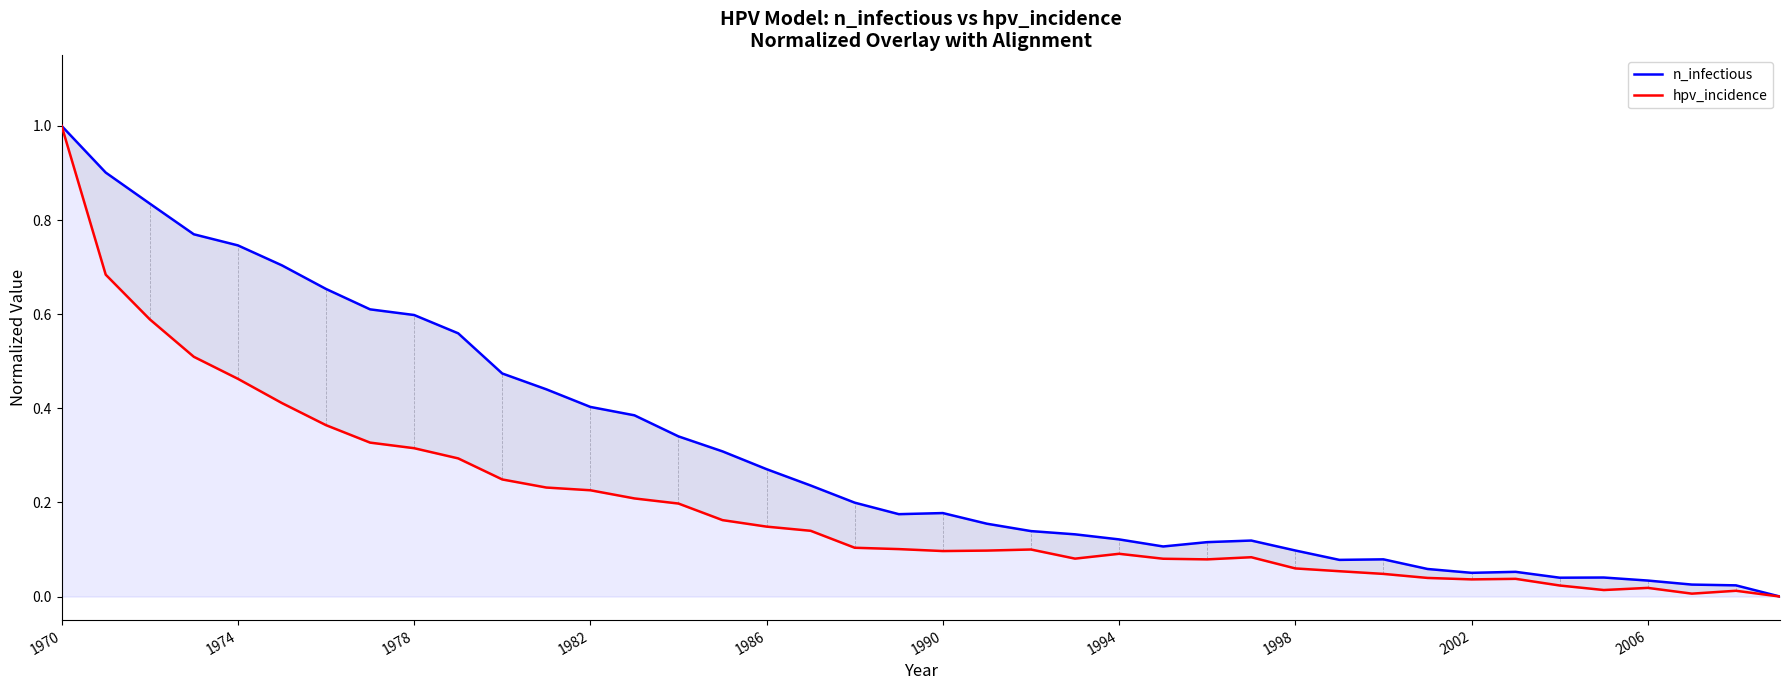

Reading left to right, list all the values displayed in this chart.

n_infectious: 1.0	0.9	0.8	0.8	0.7	0.7	0.7	0.6	0.6	0.6	0.5	0.4	0.4	0.4	0.3	0.3	0.3	0.2	0.2	0.2	0.2	0.2	0.1	0.1	0.1	0.1	0.1	0.1	0.1	0.1	0.1	0.1	0.1	0.1	0.0	0.0	0.0	0.0	0.0	0.0
hpv_incidence: 1.0	0.7	0.6	0.5	0.5	0.4	0.4	0.3	0.3	0.3	0.2	0.2	0.2	0.2	0.2	0.2	0.1	0.1	0.1	0.1	0.1	0.1	0.1	0.1	0.1	0.1	0.1	0.1	0.1	0.1	0.0	0.0	0.0	0.0	0.0	0.0	0.0	0.0	0.0	0.0